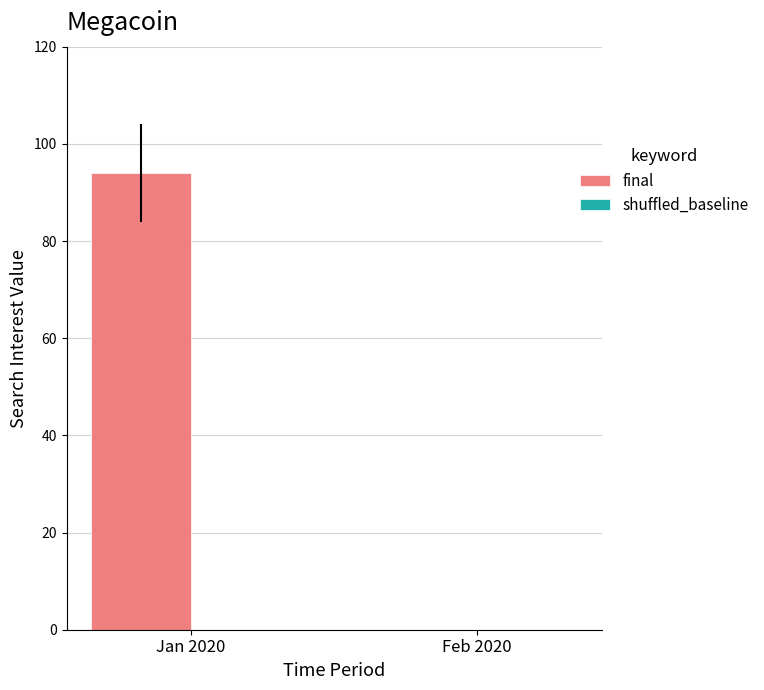

What is the maximum value shown in the chart?

94